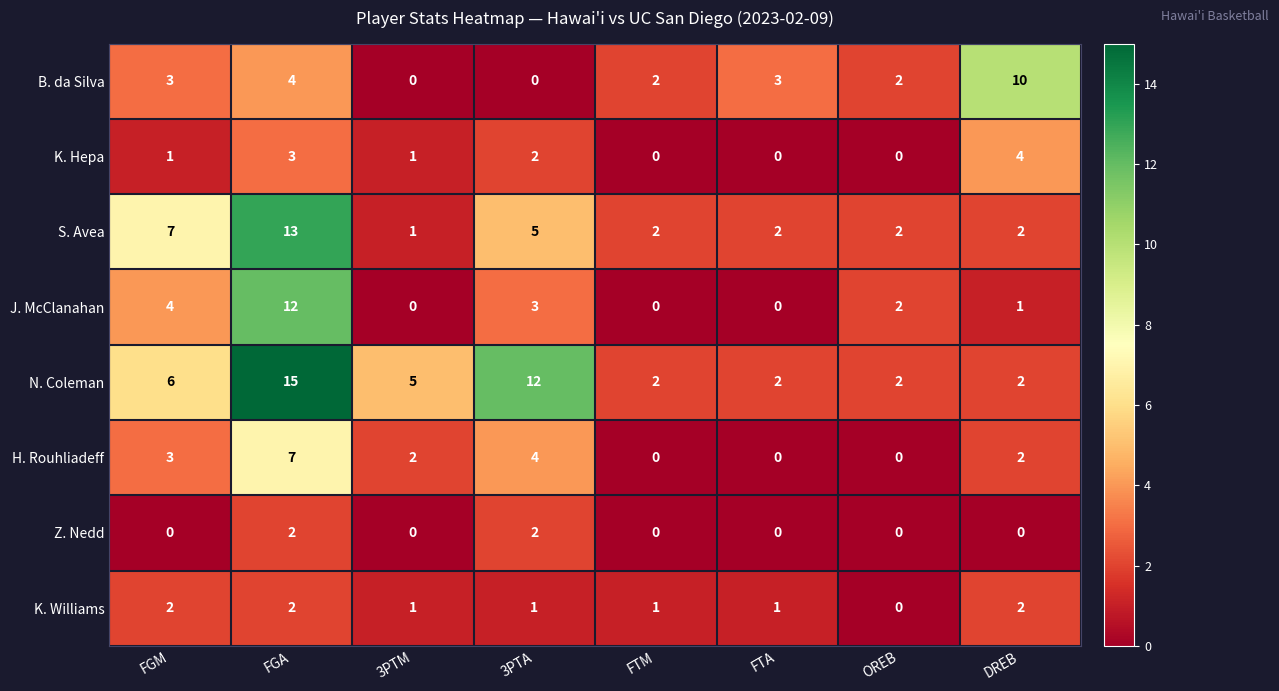

Count the number of data series in this chart.

8